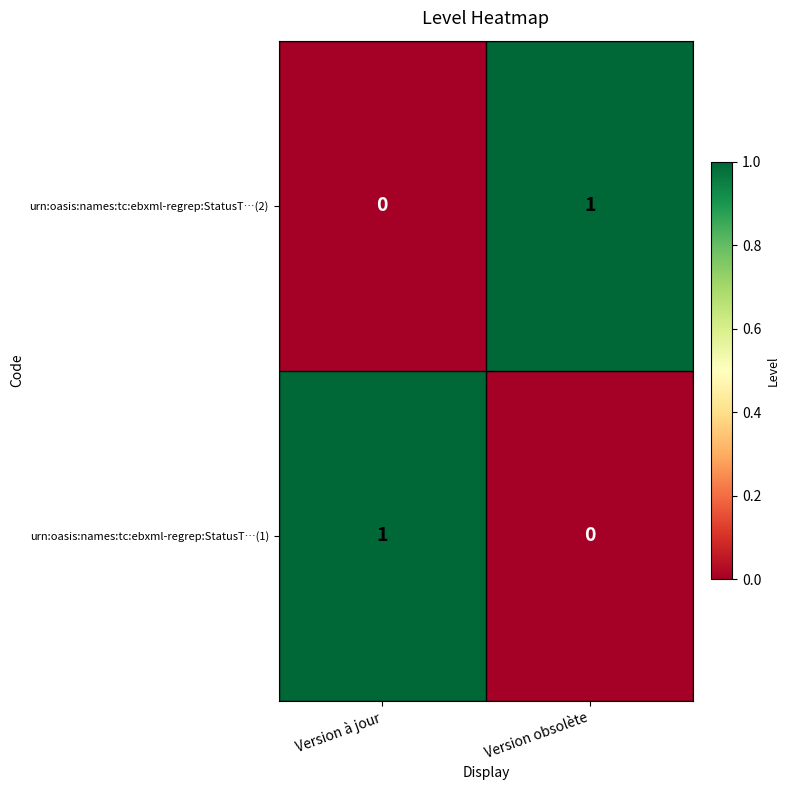

Reading left to right, list all the values displayed in this chart.

urn:oasis:names:tc:ebxml-regrep:StatusT…(2): Version à jour=0	Version obsolète=1
urn:oasis:names:tc:ebxml-regrep:StatusT…(1): Version à jour=1	Version obsolète=0